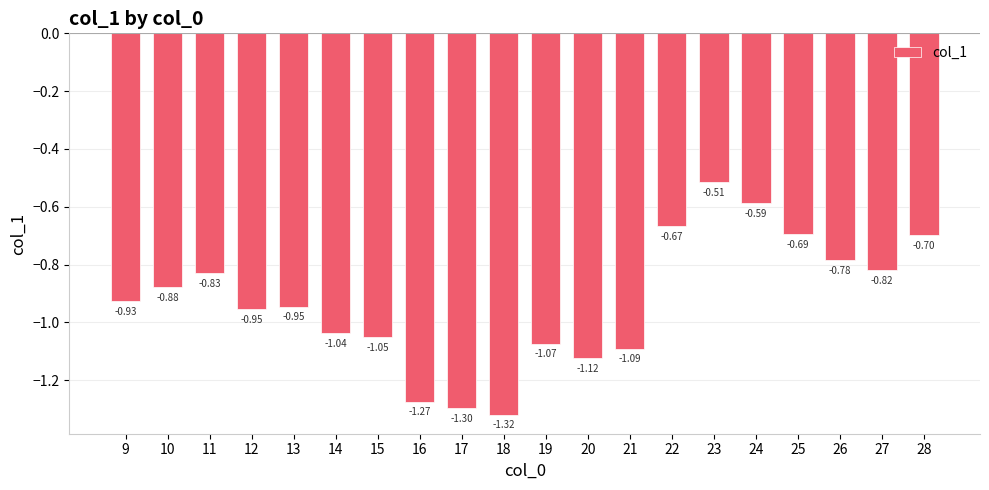

Between 22 and 19, which is larger?

22